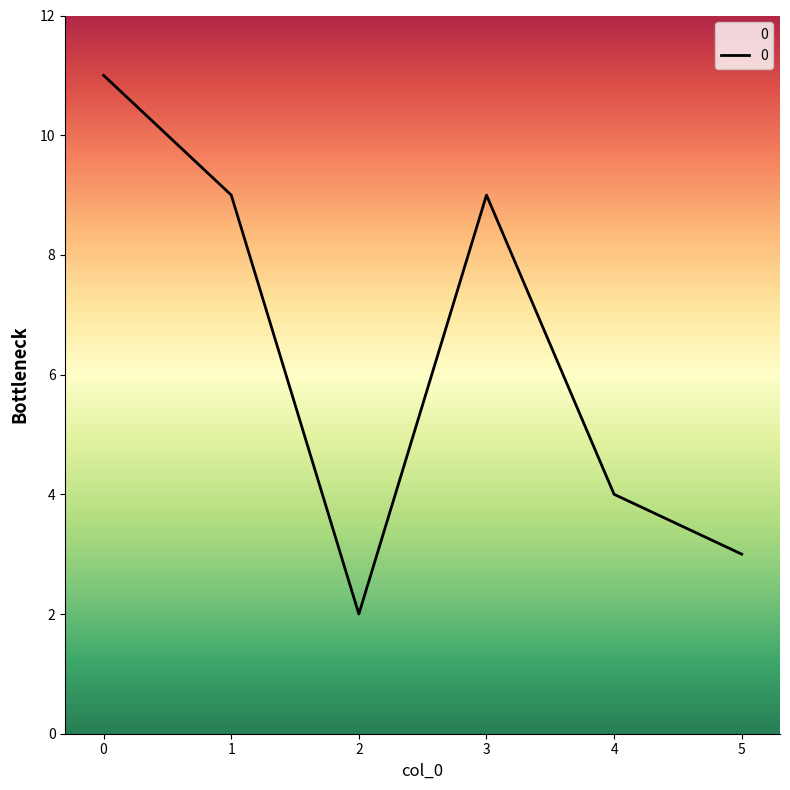

What is the difference between the maximum and minimum values?

9